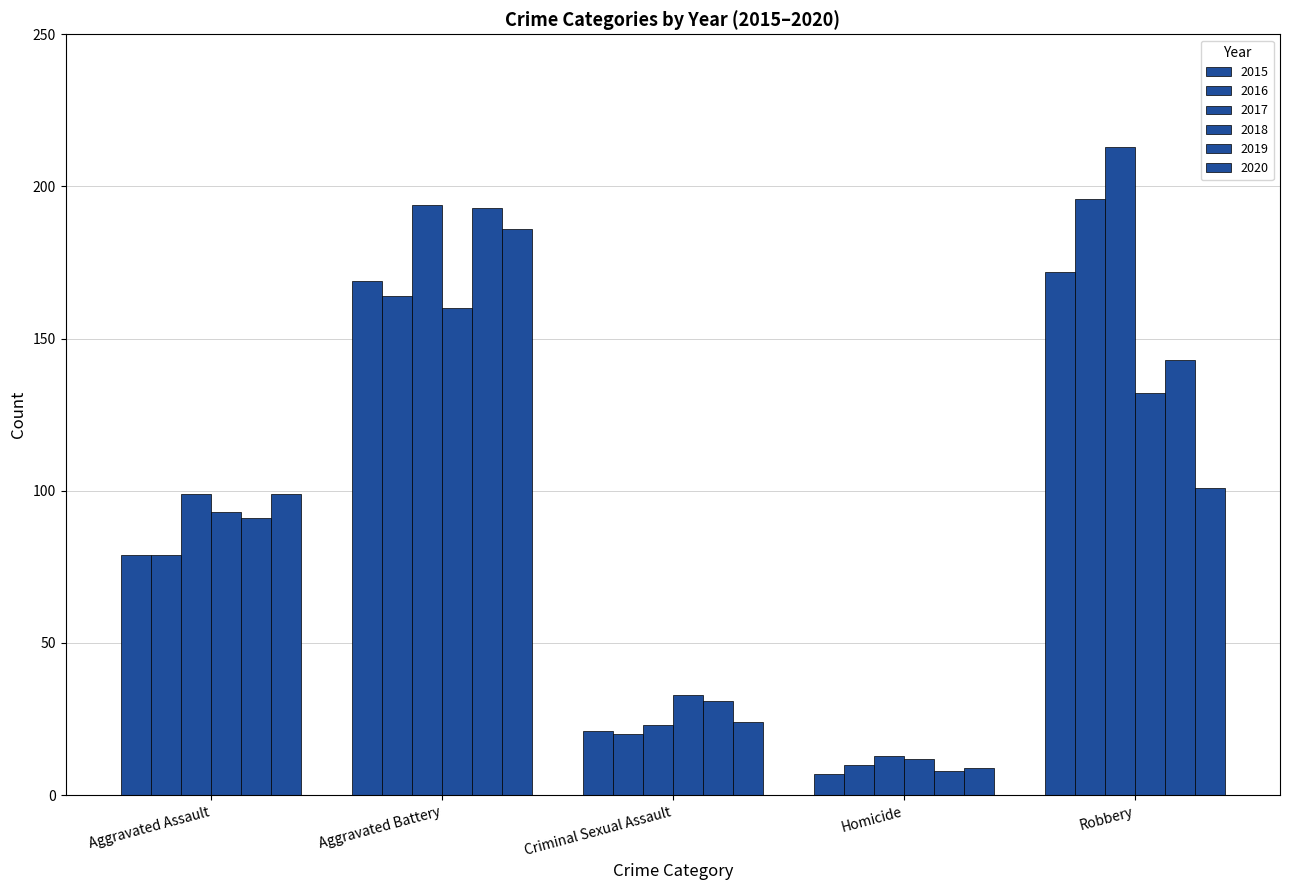

Reading left to right, transcribe all the data shown in this chart.

2015: Aggravated Assault=79	Aggravated Battery=169	Criminal Sexual Assault=21	Homicide=7	Robbery=172
2016: Aggravated Assault=79	Aggravated Battery=164	Criminal Sexual Assault=20	Homicide=10	Robbery=196
2017: Aggravated Assault=99	Aggravated Battery=194	Criminal Sexual Assault=23	Homicide=13	Robbery=213
2018: Aggravated Assault=93	Aggravated Battery=160	Criminal Sexual Assault=33	Homicide=12	Robbery=132
2019: Aggravated Assault=91	Aggravated Battery=193	Criminal Sexual Assault=31	Homicide=8	Robbery=143
2020: Aggravated Assault=99	Aggravated Battery=186	Criminal Sexual Assault=24	Homicide=9	Robbery=101